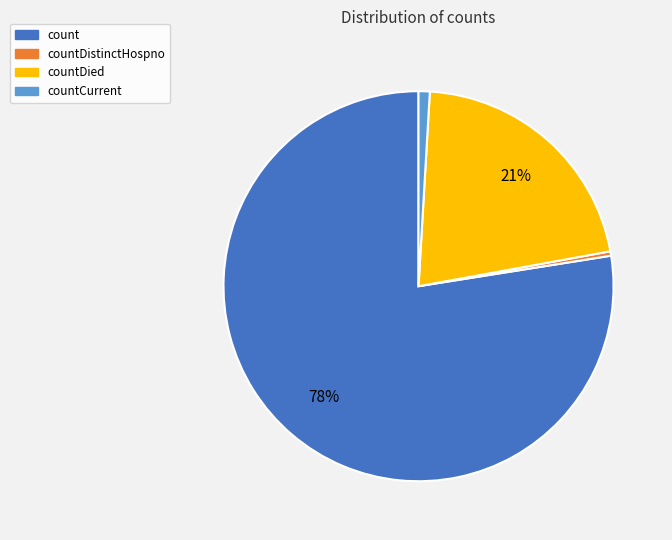

Count the number of slices in the pie.

4